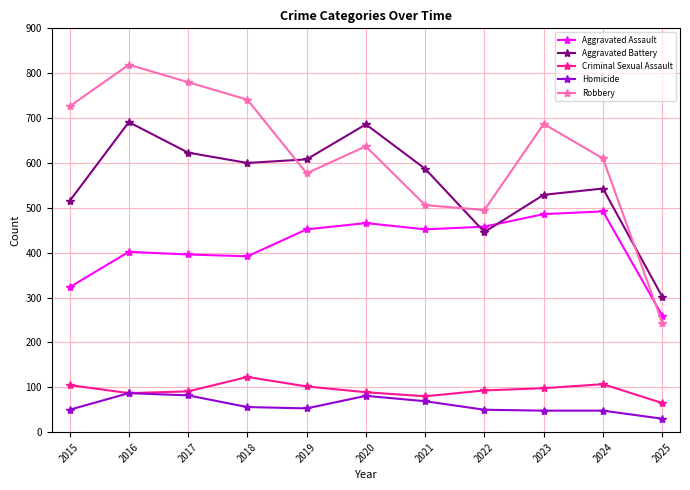

What is the spread (max minus min) of values at 2019?

555